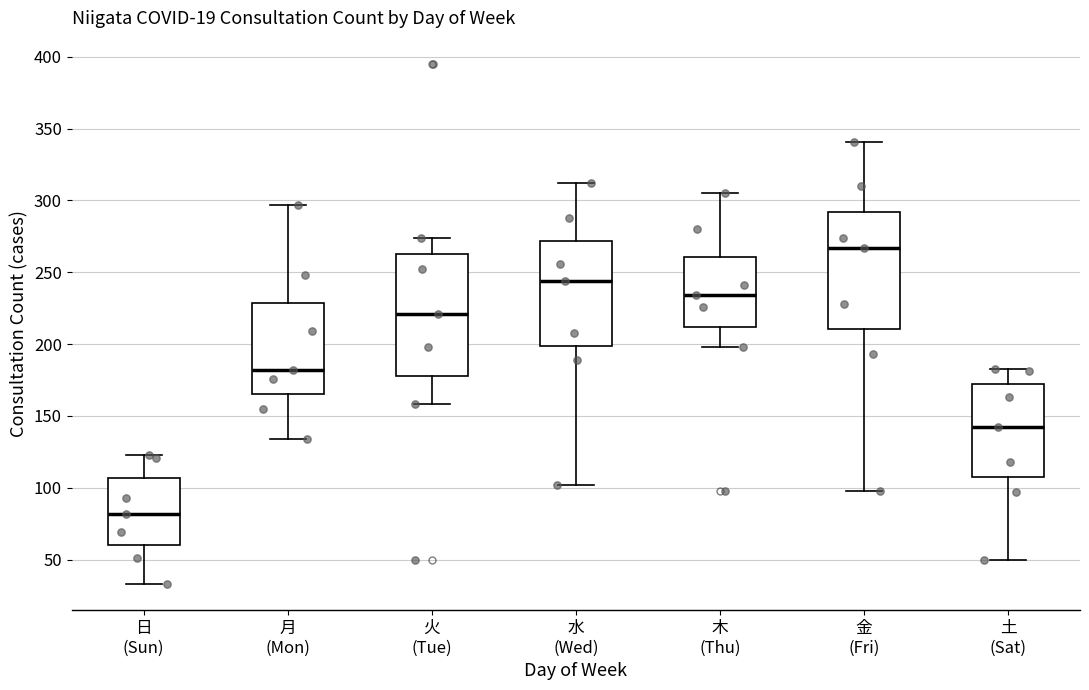

Which box's median line is the highest?

金 (Fri)